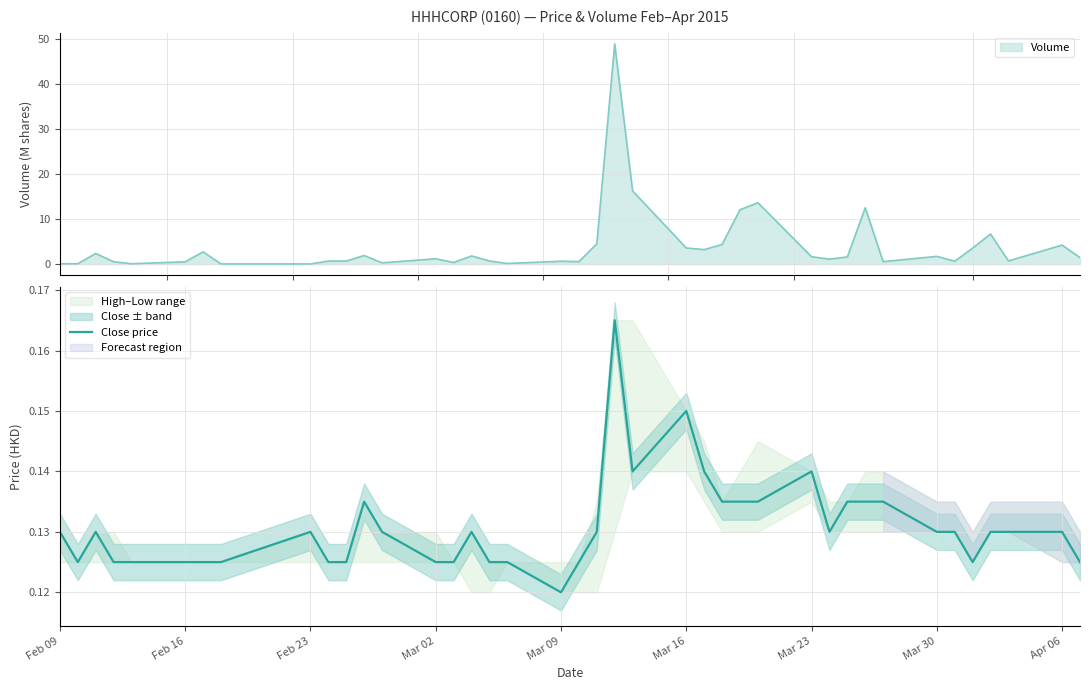

What is the maximum value for Volume?

48.9